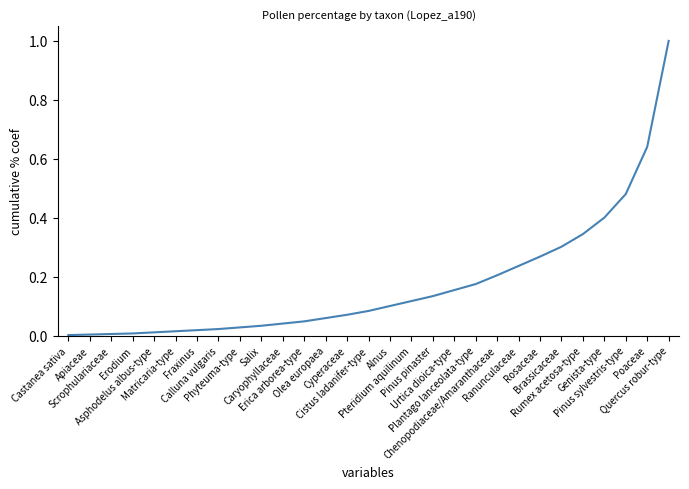

What is the difference between the maximum and minimum values?

1.0